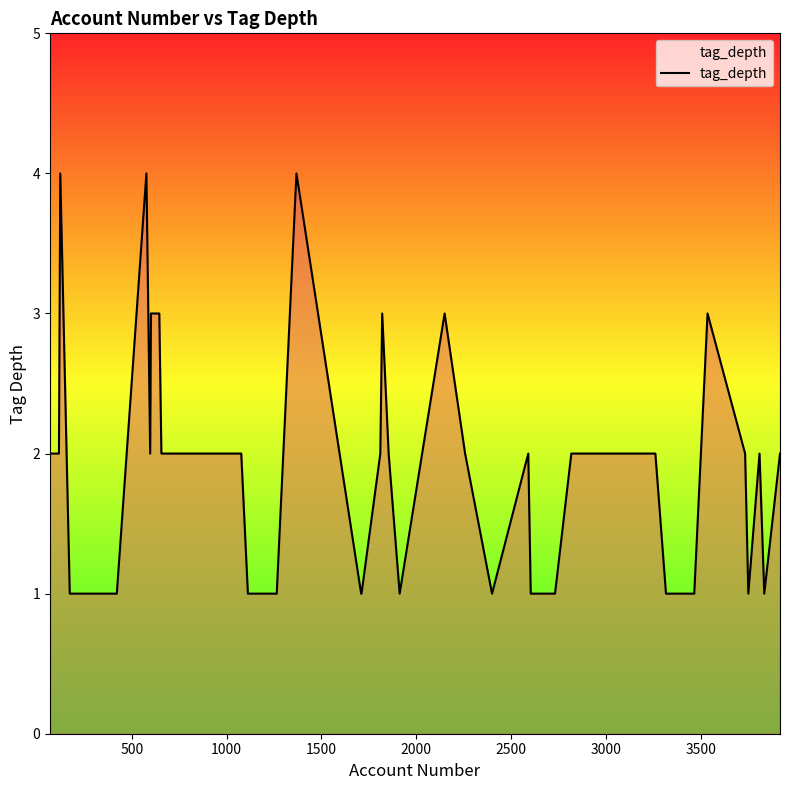

What is the maximum value shown in the chart?

4